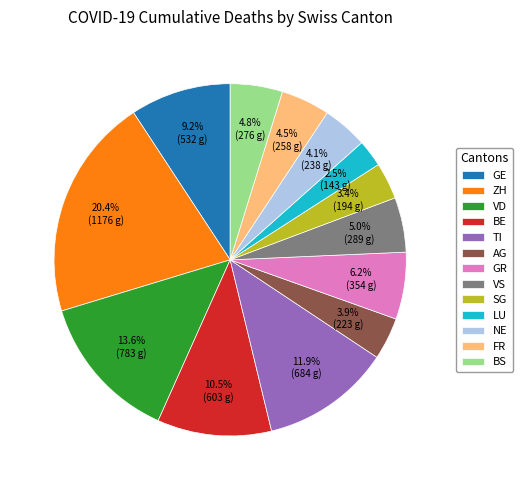

How many slices are in this pie chart?

13